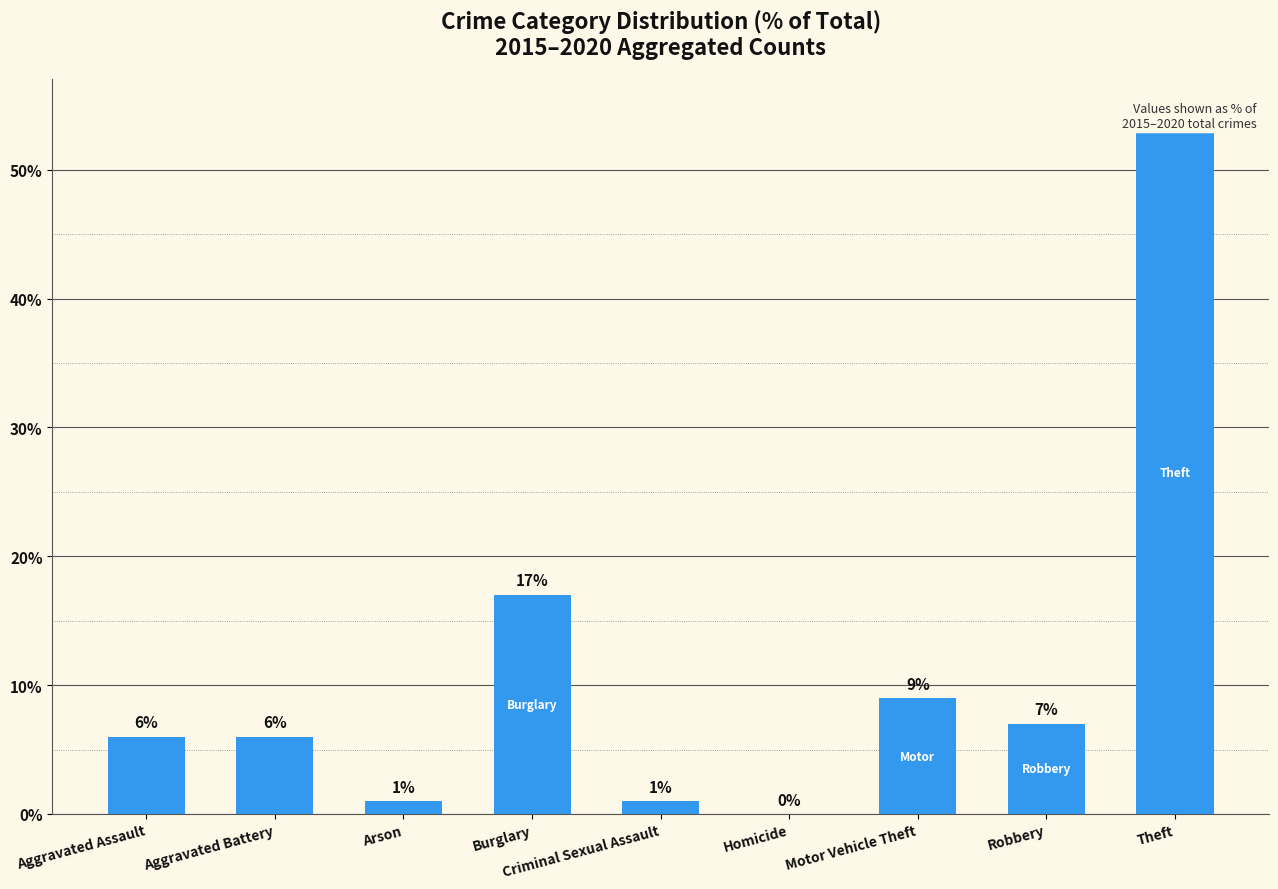

What is the sum of all values?

100